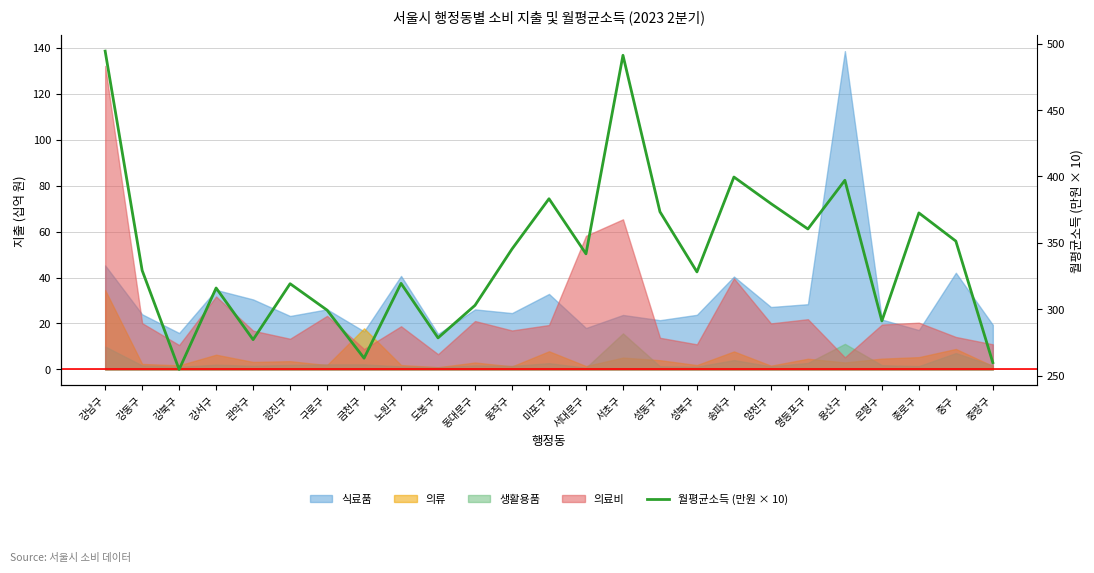

Reading left to right, list all the values displayed in this chart.

494.4	329.3	254.7	316.1	277.2	319.3	299.4	263.2	319.5	278.5	303.0	345.4	383.2	341.8	491.2	373.4	328.2	399.6	379.6	360.5	397.1	291.3	372.6	351.4	259.9